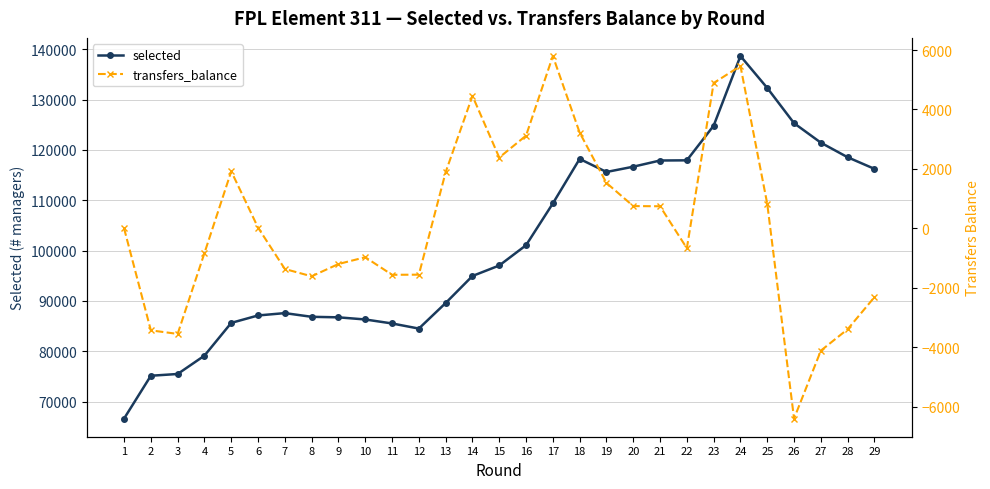

Reading right to left, what are all the values shown in this chart?

selected: 116237	118542	121434	125305	132301	138644	124811	117931	117897	116666	115617	118213	109374	101075	97049	94964	89596	84524	85540	86331	86757	86861	87594	87128	85654	79151	75506	75158	66650
transfers_balance: -2319	-3398	-4119	-6407	823	5463	4890	-671	741	747	1527	3221	5799	3119	2381	4457	1888	-1562	-1566	-975	-1203	-1617	-1371	22	1917	-835	-3556	-3437	0